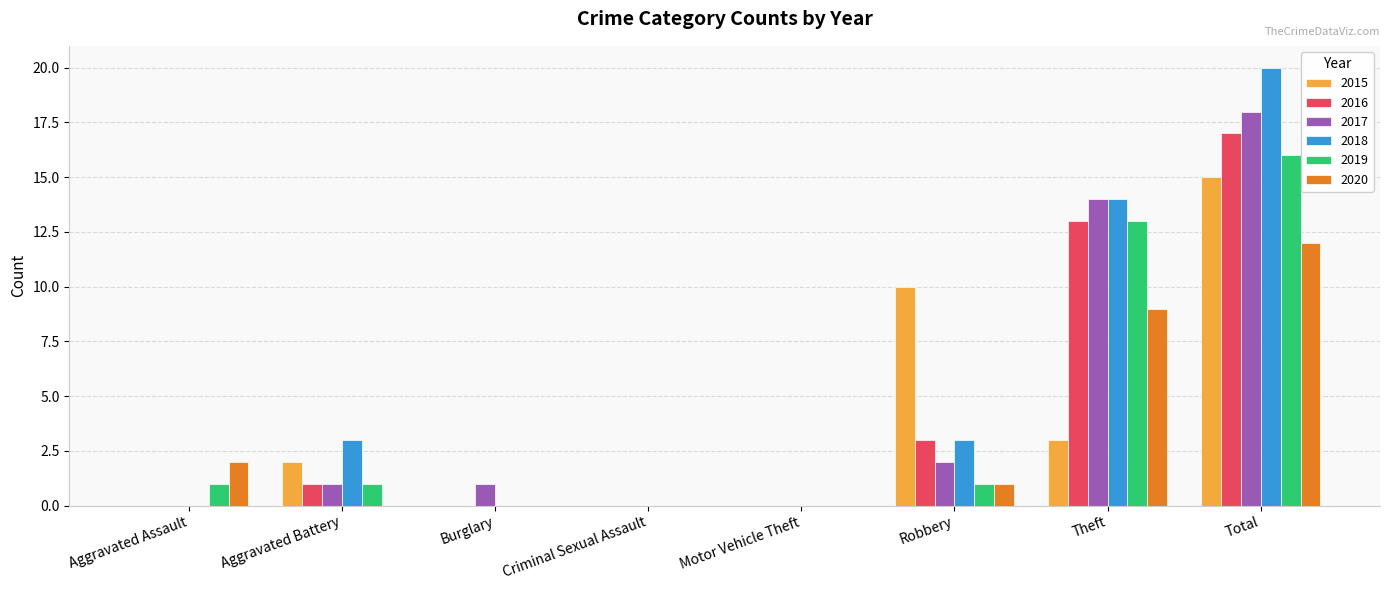

What is the sum of the 2016 values at Motor Vehicle Theft and Robbery?

3